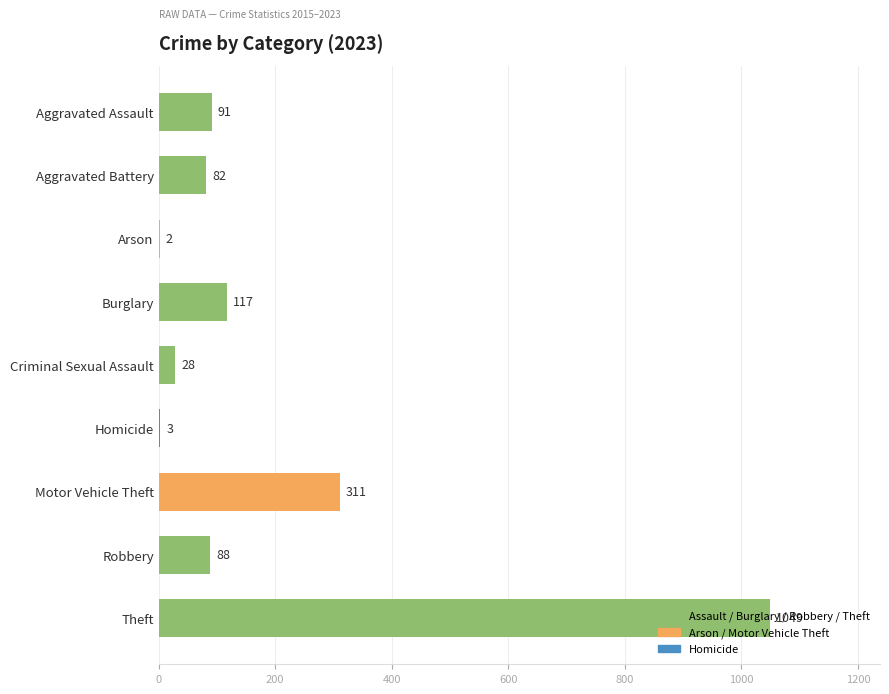

What is the sum of all values?

1771